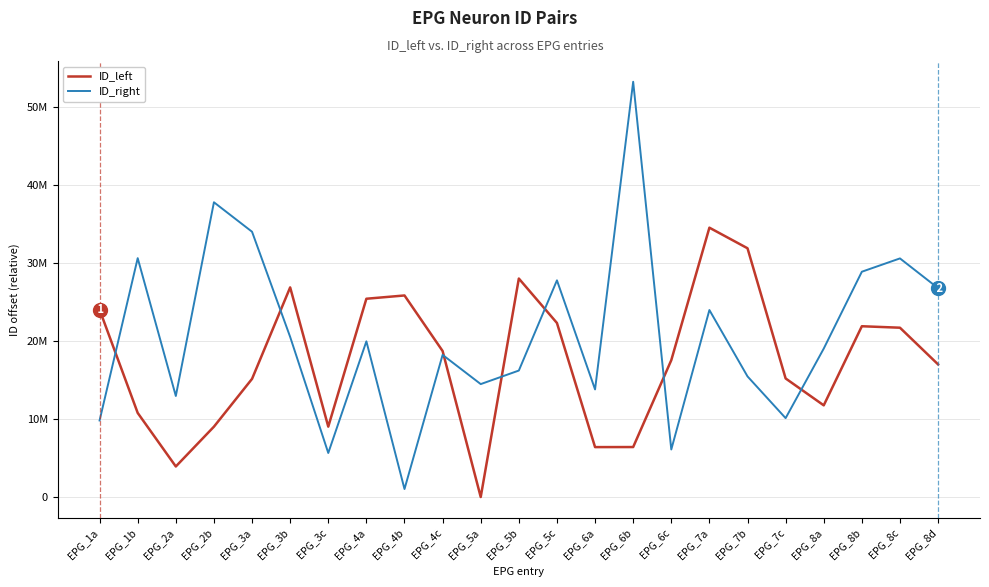

At which category is the sum across all series the highest?

EPG_6b